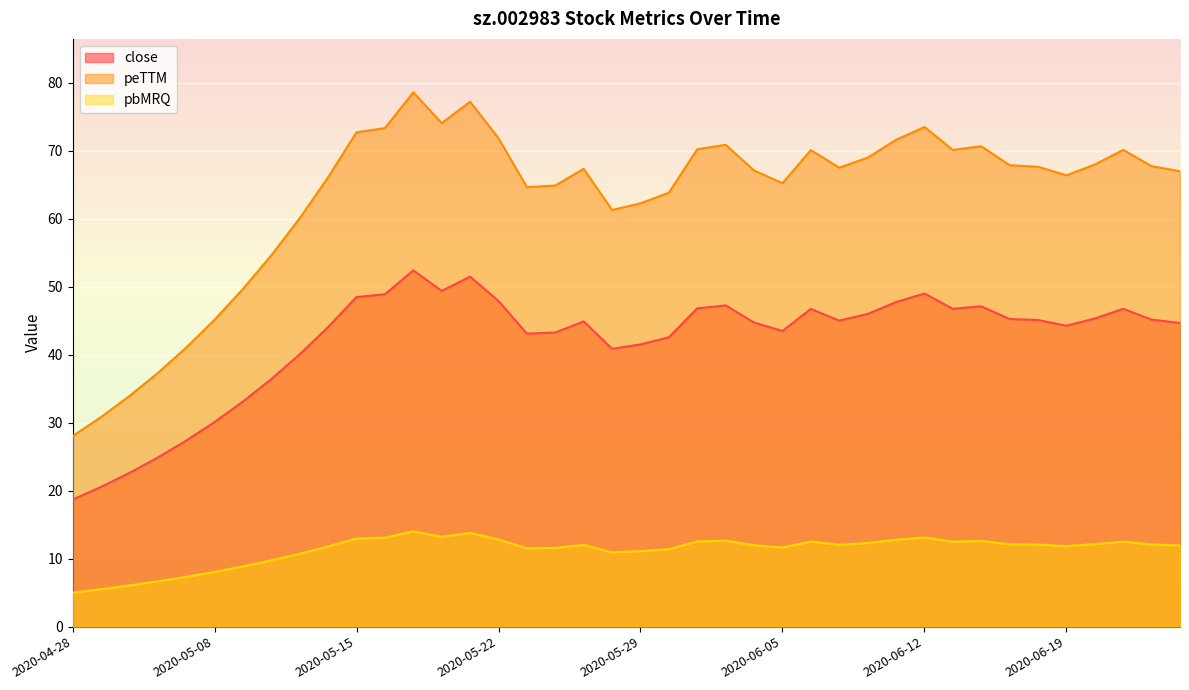

What is the sum of the peTTM values at 2020-05-22 and 2020-05-14?

137.9